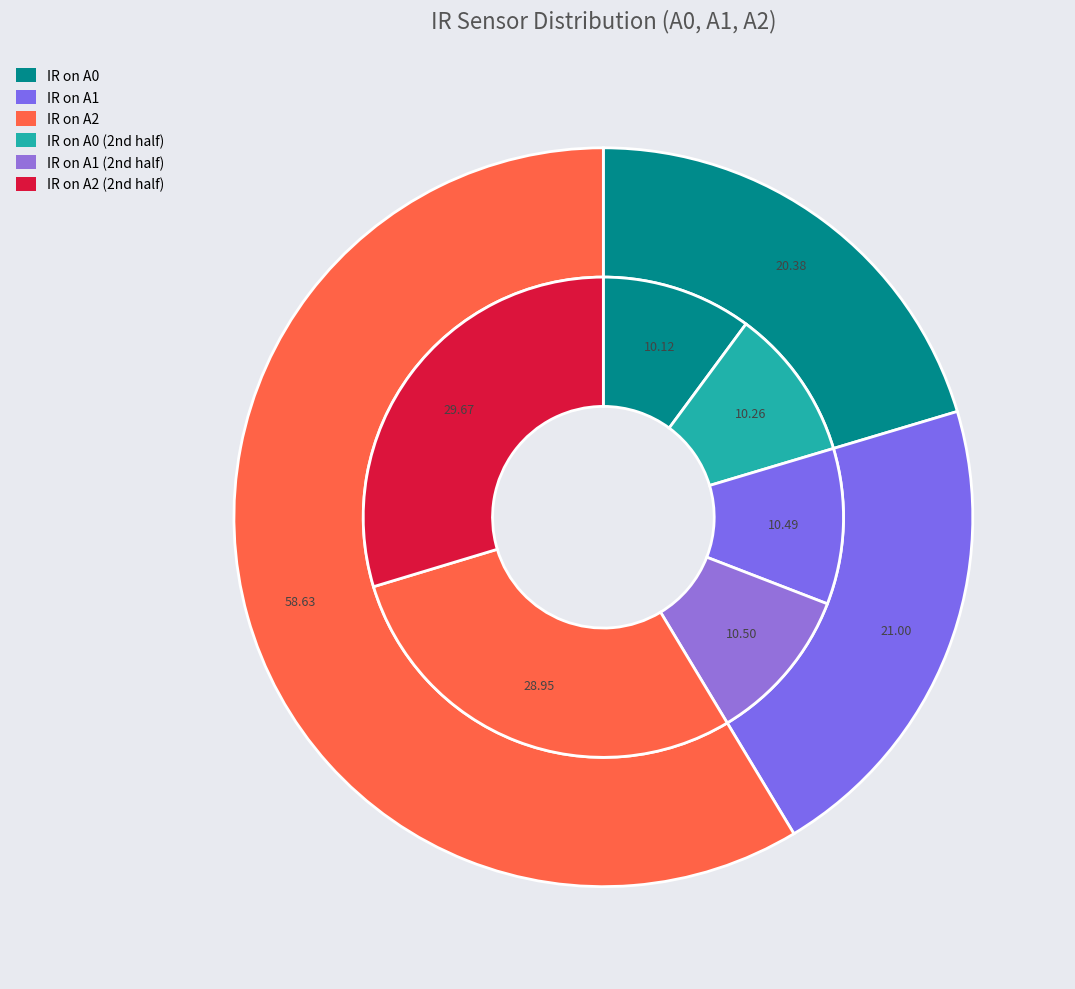

At 29, list the series in order from largest to smallest.

IR on A2, IR on A1, IR on A0